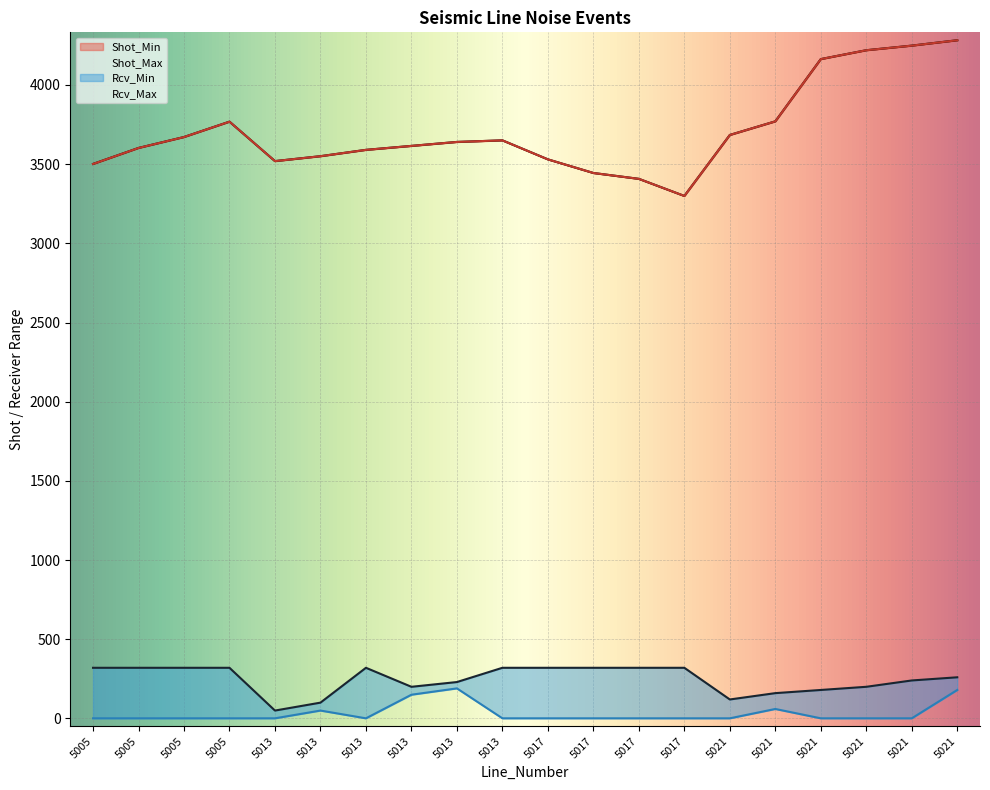

Where is the first local maximum for Rcv_Max?

5013